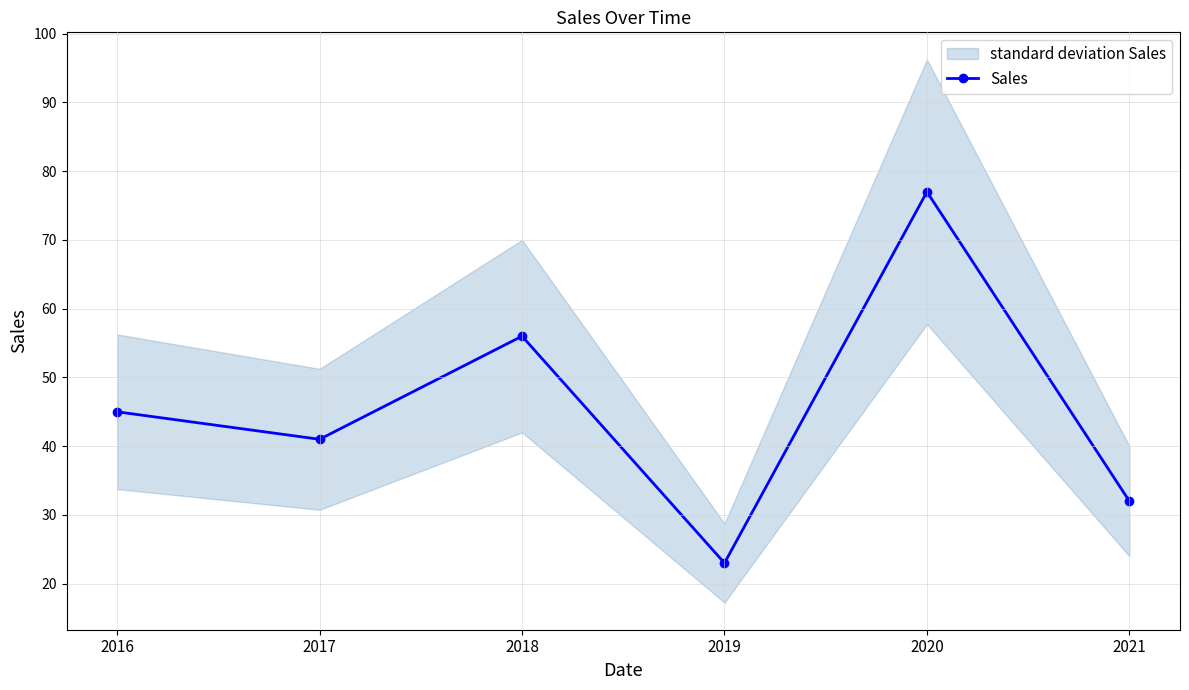

What is the sum of the values at 2016 and 2020?

122